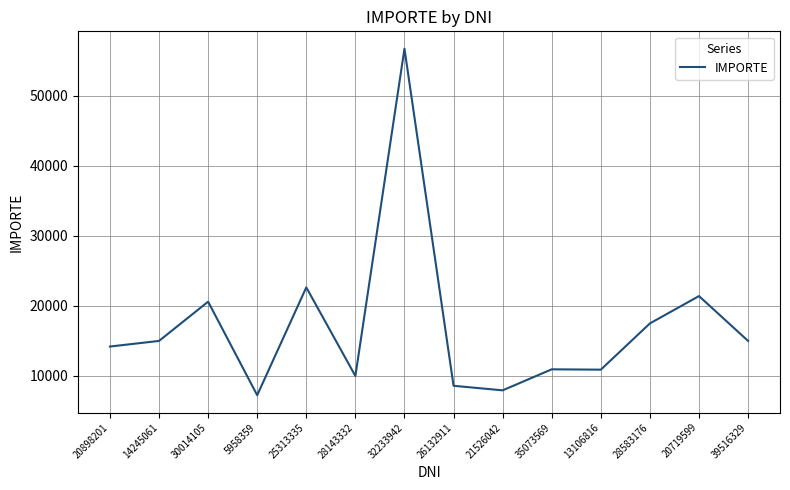

The chart shows a value of 8454.3 at 20719599. True or false?

False